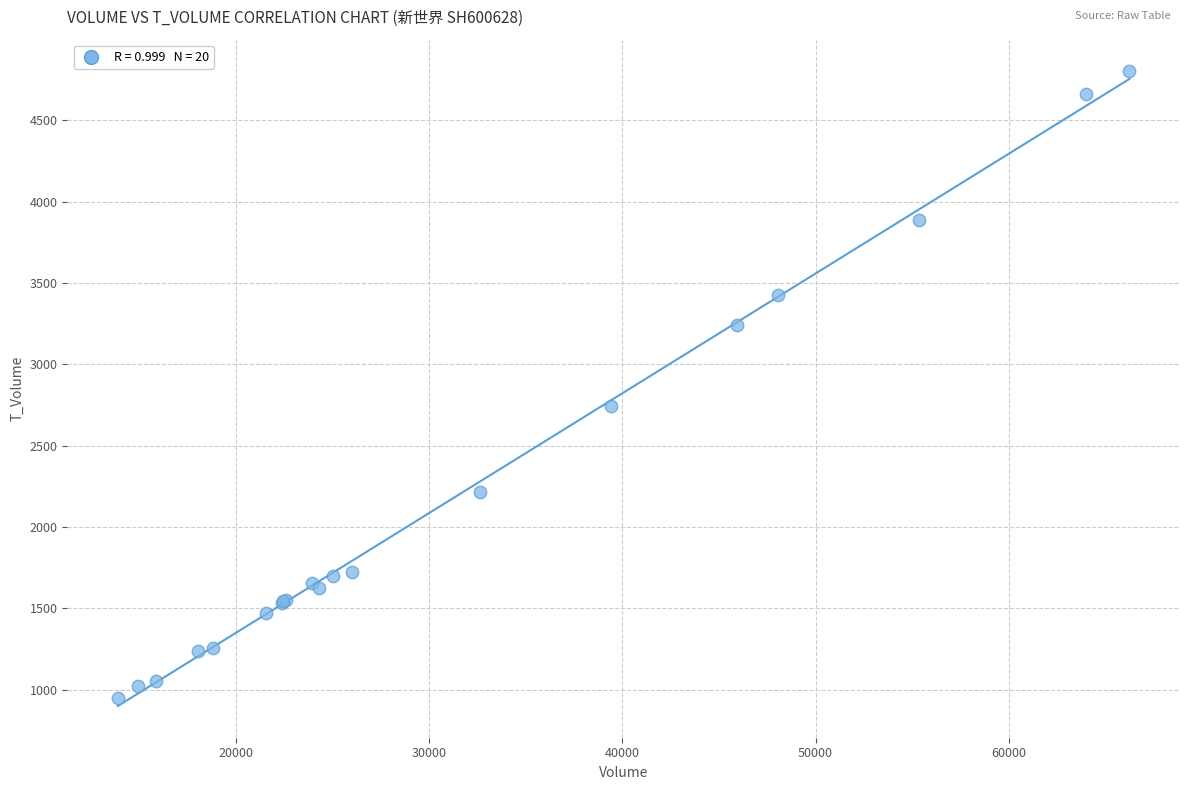

What Y value in the scatter plot is closest to 2876?

2743